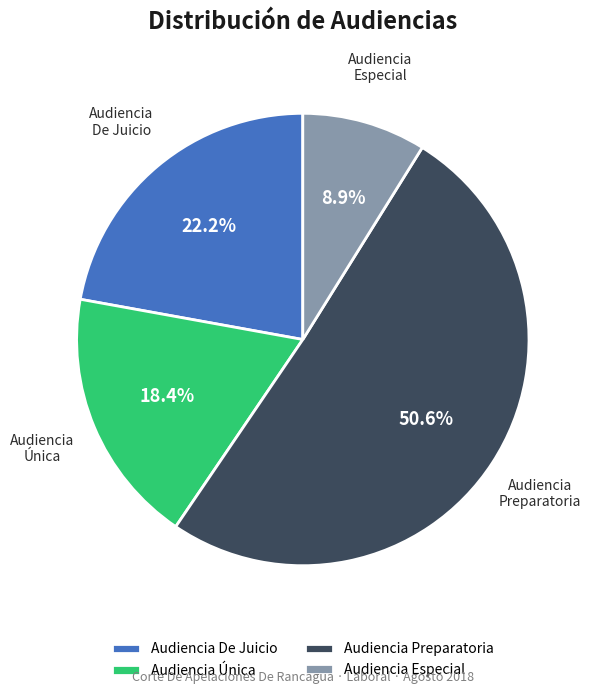

The Audiencia Única slice represents 18% of the pie. True or false?

True